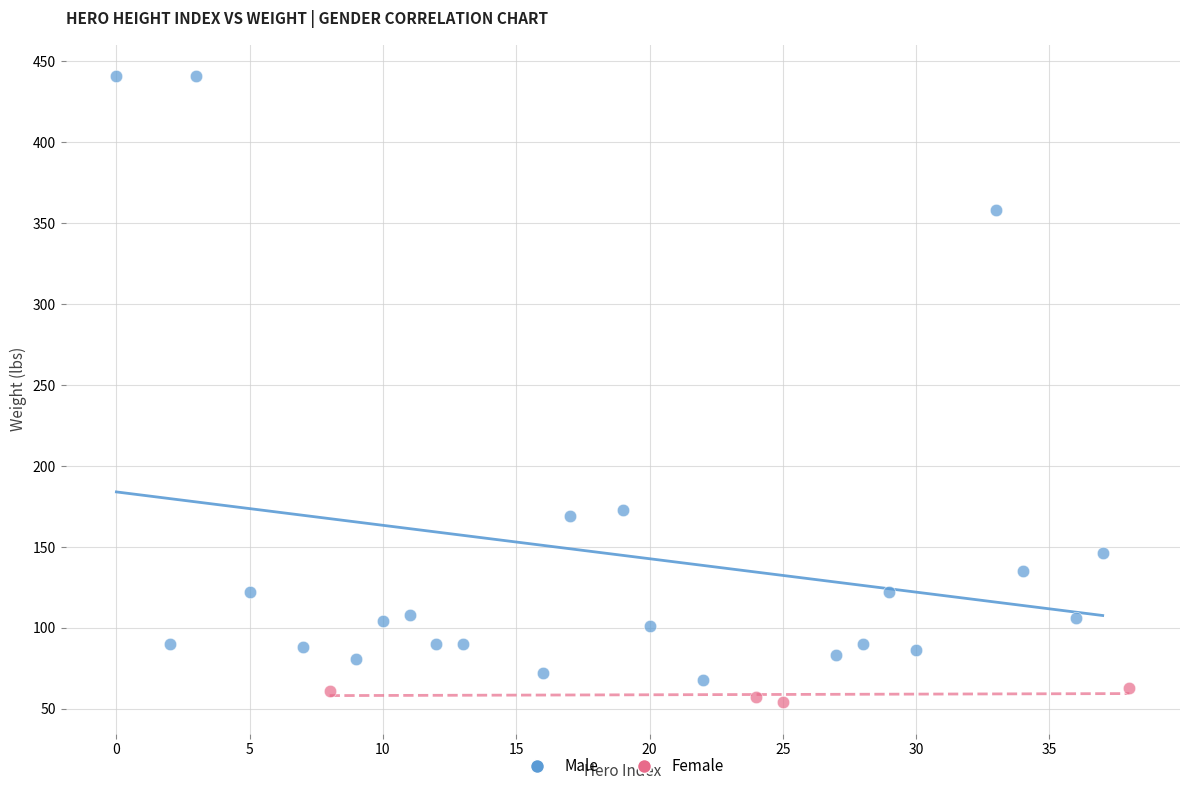

Which series has the widest spread of Y values?

Male